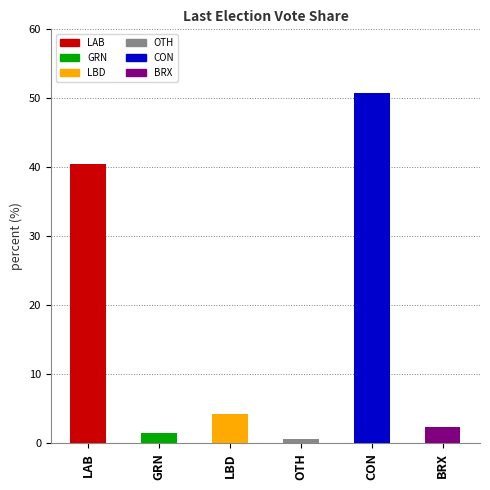

Are the bars horizontal?

No